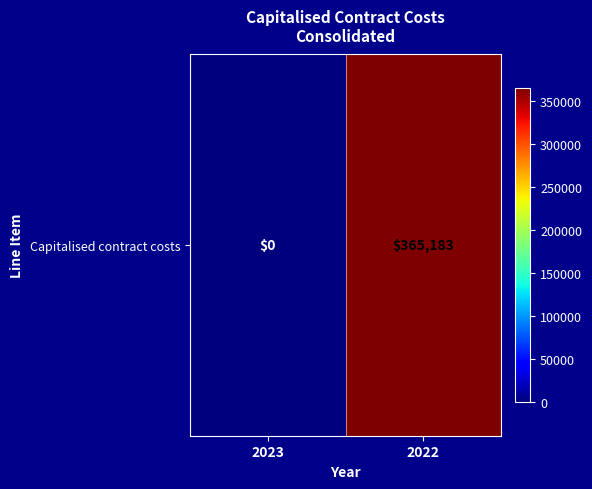

Rank the categories by value from lowest to highest.

2023, 2022